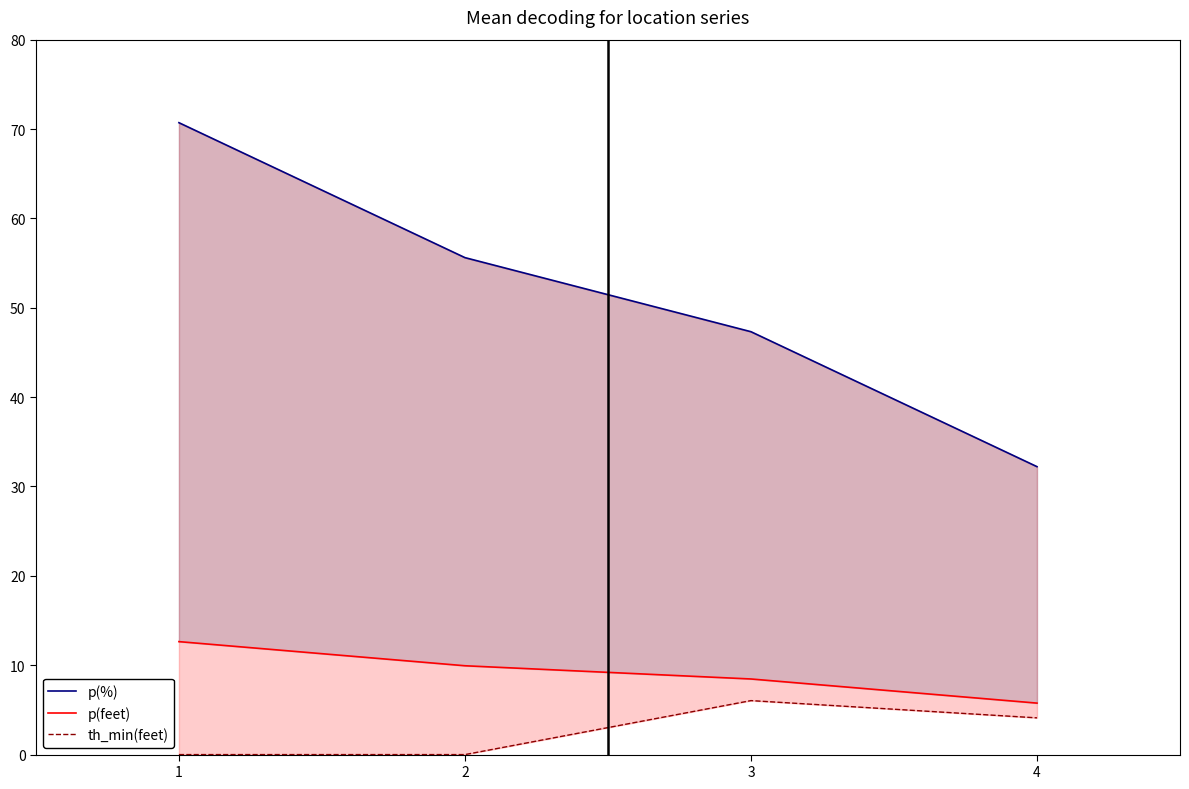

Which series changed the most between 2 and 4?

p(%)